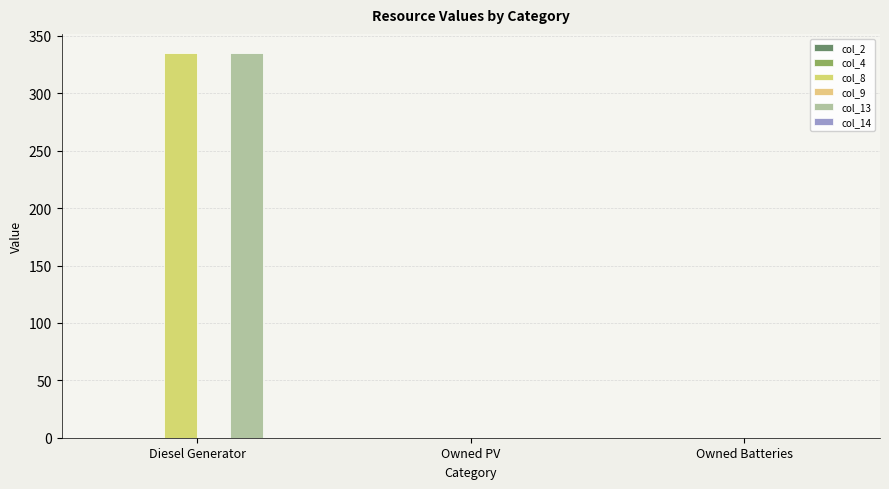

Rank the series at Owned PV from highest to lowest value.

col_2, col_4, col_8, col_9, col_13, col_14